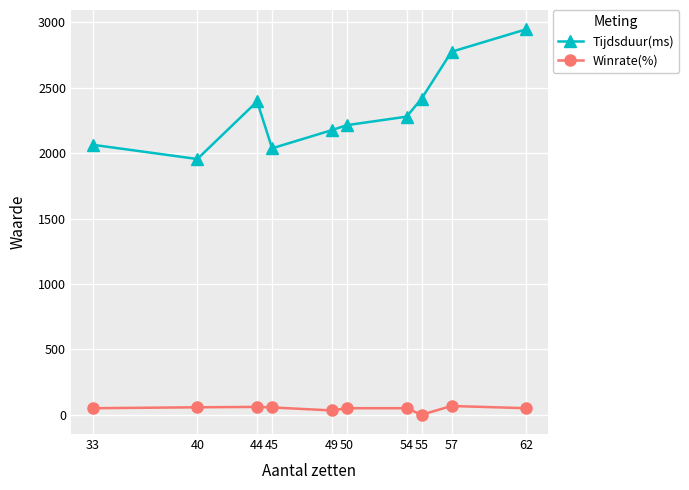

Which series changed the most between 33 and 44?

Tijdsduur(ms)